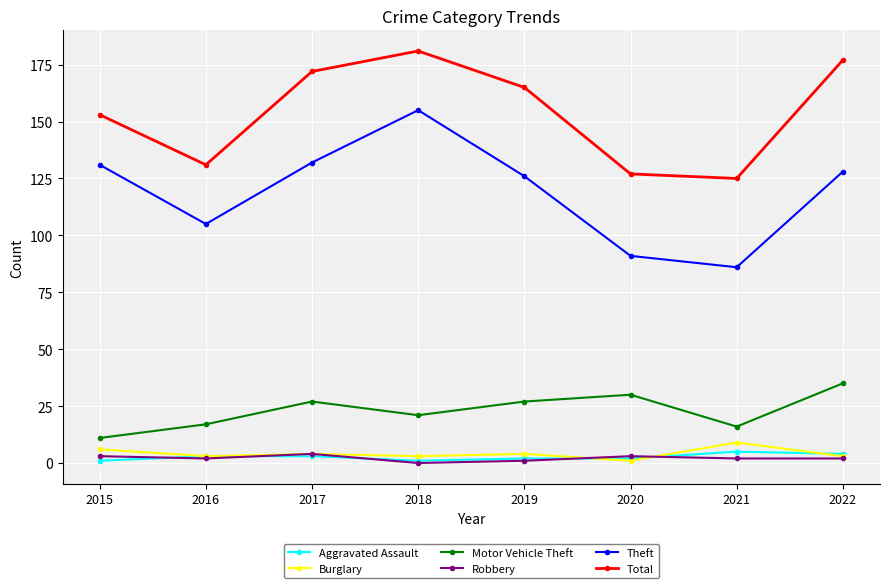

Is it true that Theft equals 105 at 2016?

True